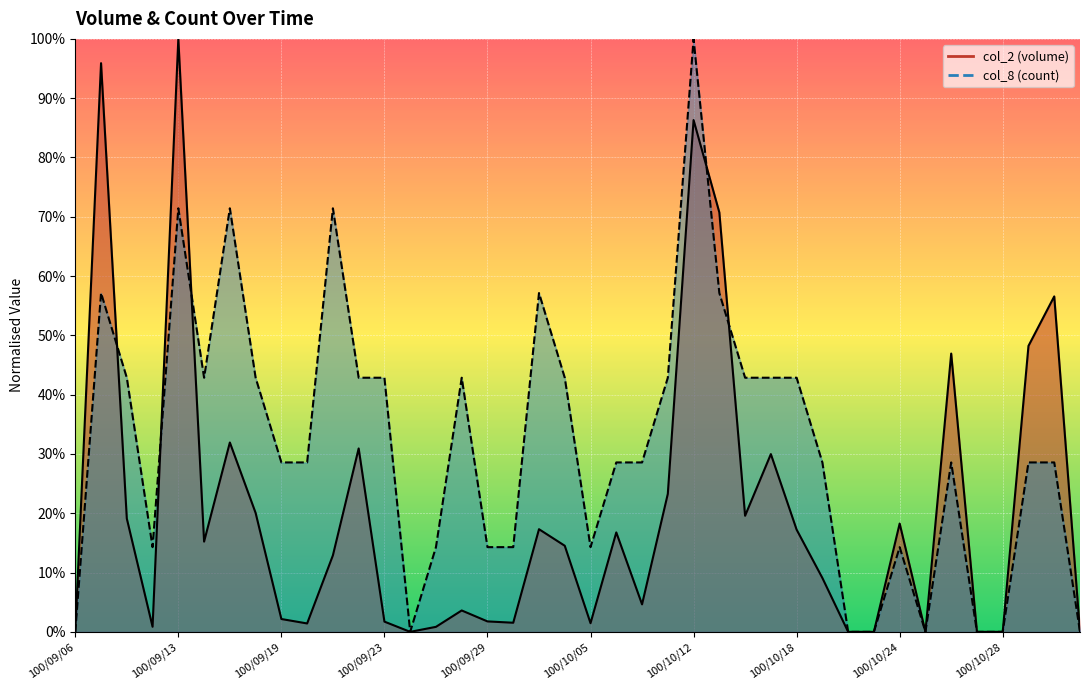

What is the maximum value shown in the chart?

1.0